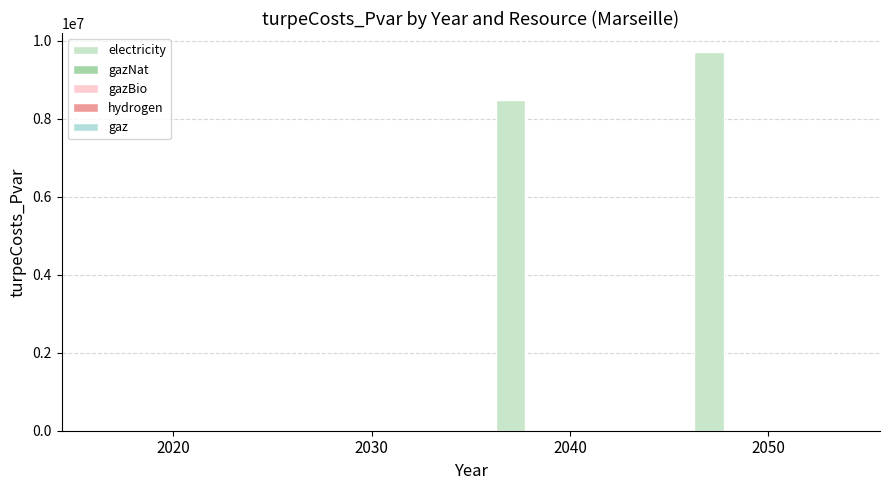

Are the bars horizontal?

No